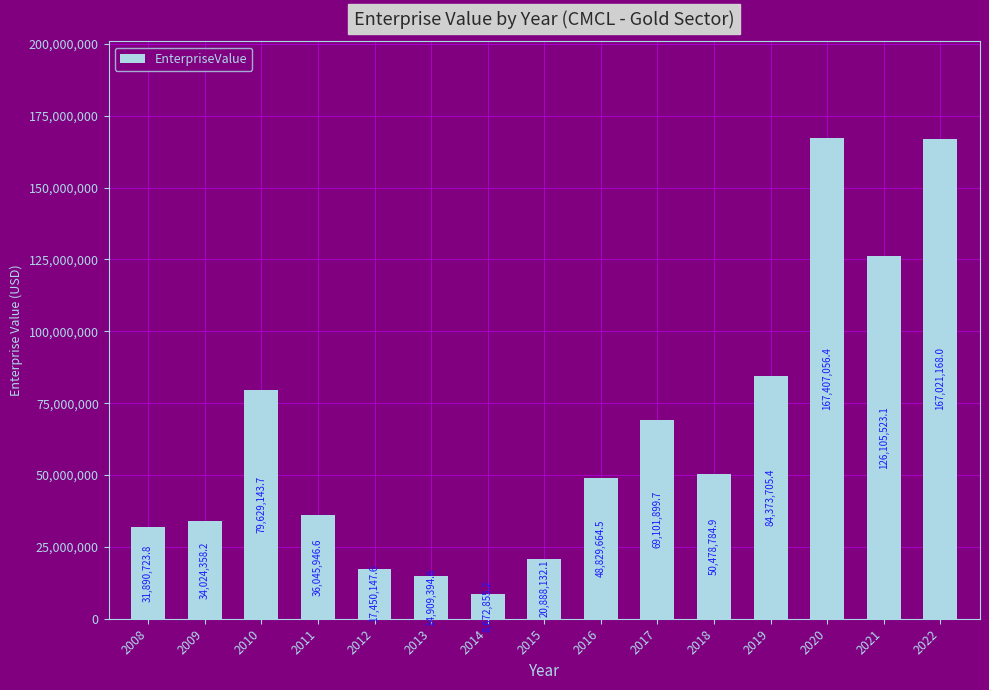

What is the sum of the values at 2012 and 2019?

101823853.0